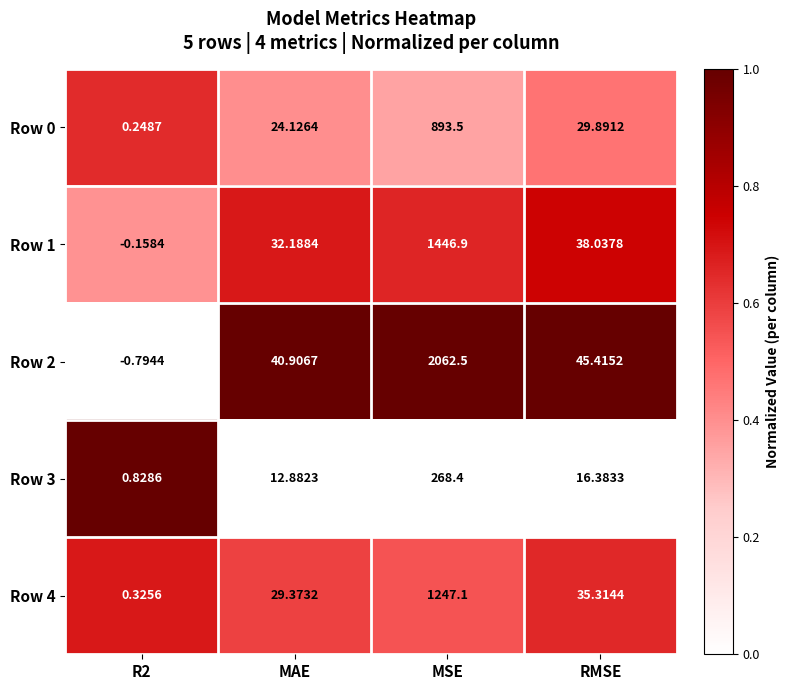

Where does the Row 3 series first go above 16?

MSE